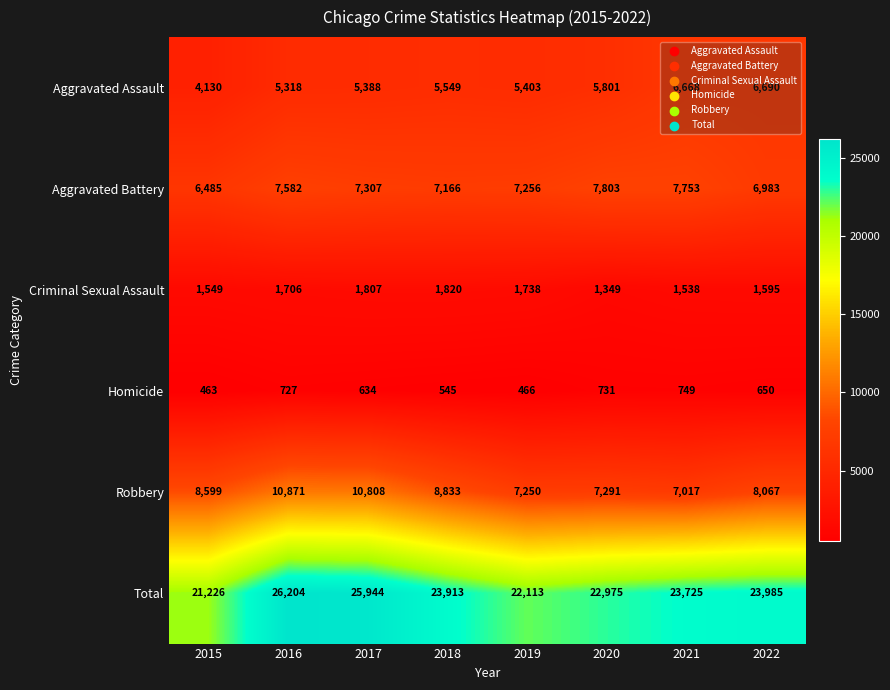

What is the minimum value shown in the chart?

463